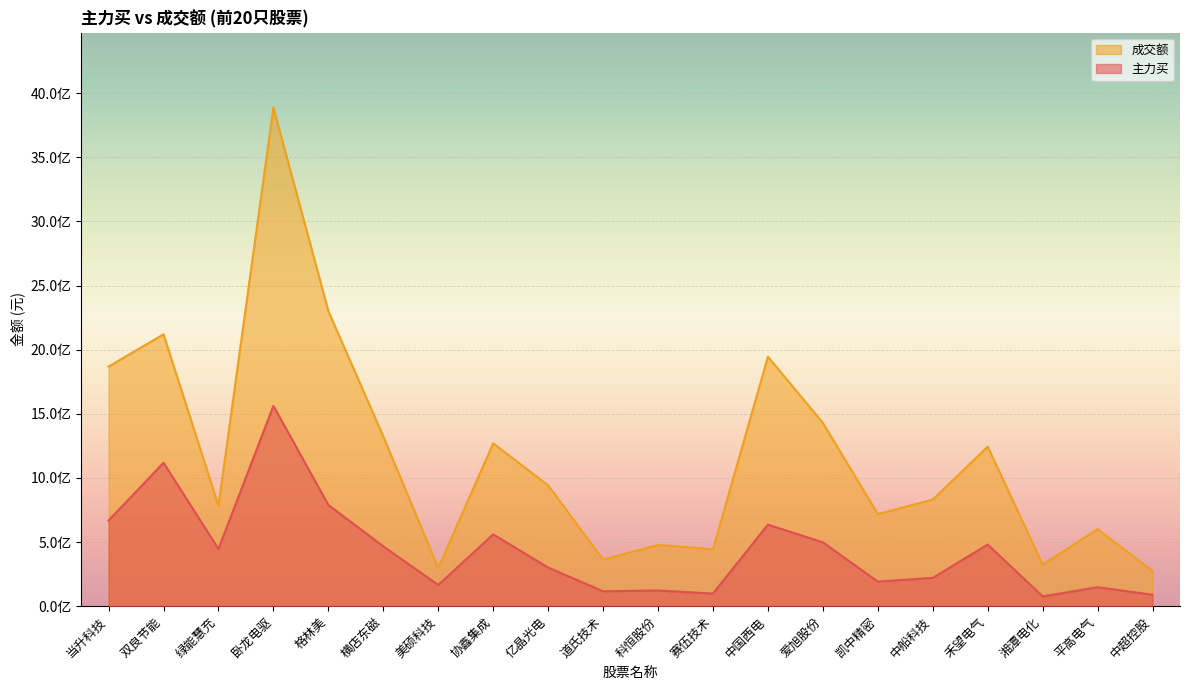

How many lines are shown in the chart?

2